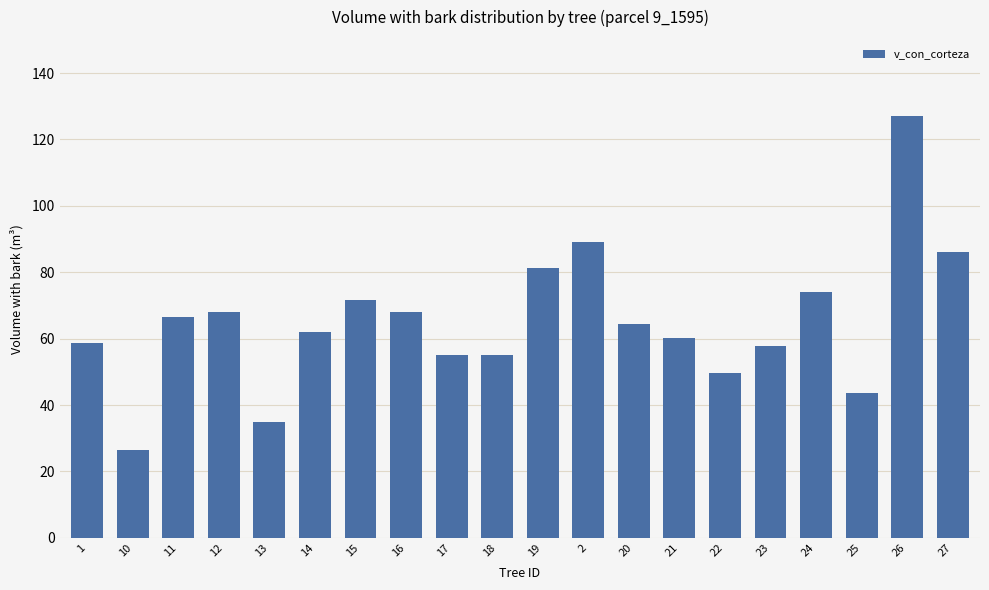

True or false: the data shows 112.8 at 15.

False